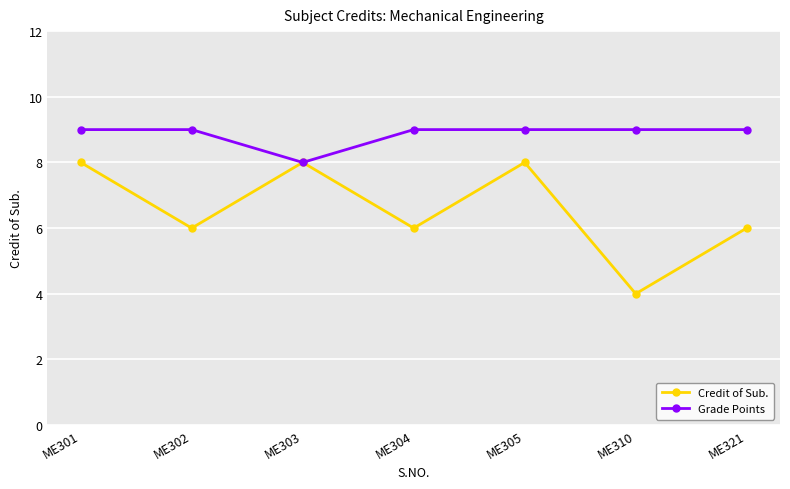

Does the chart have visible grid lines?

Yes